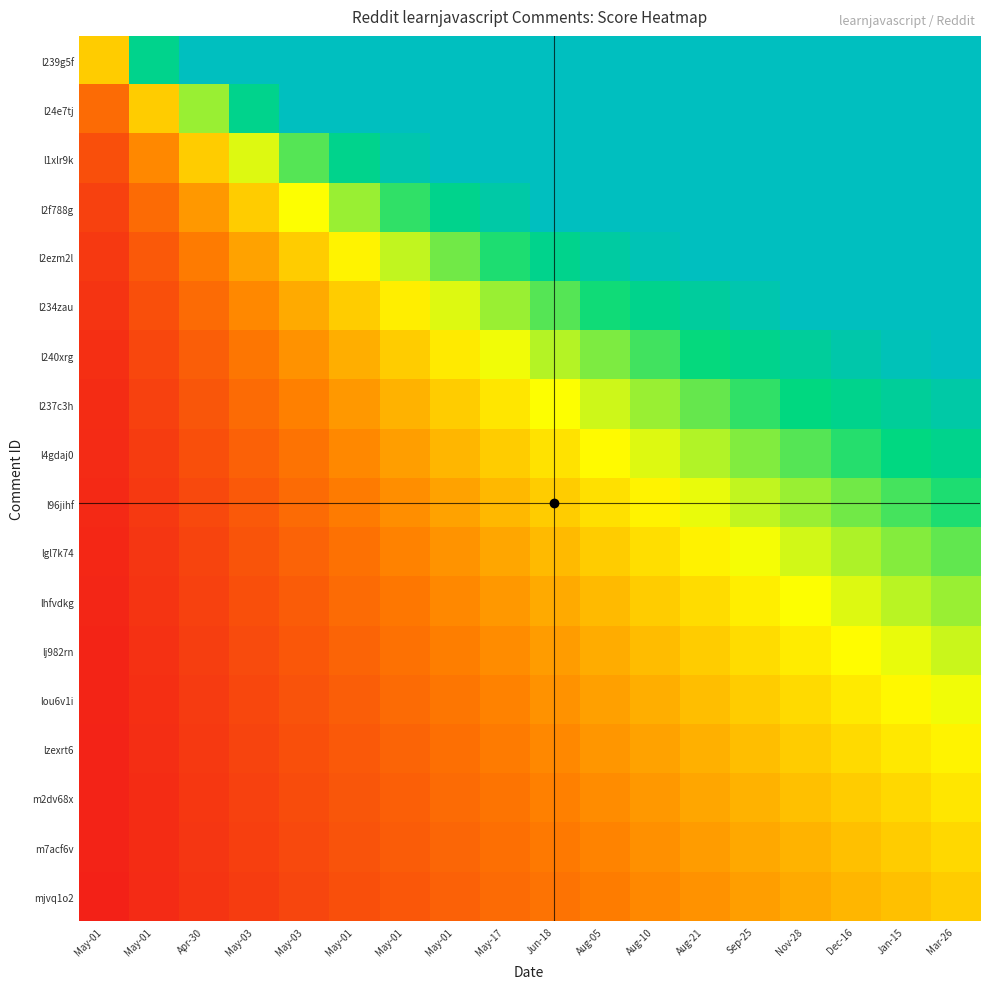

How many series are shown in this chart?

18